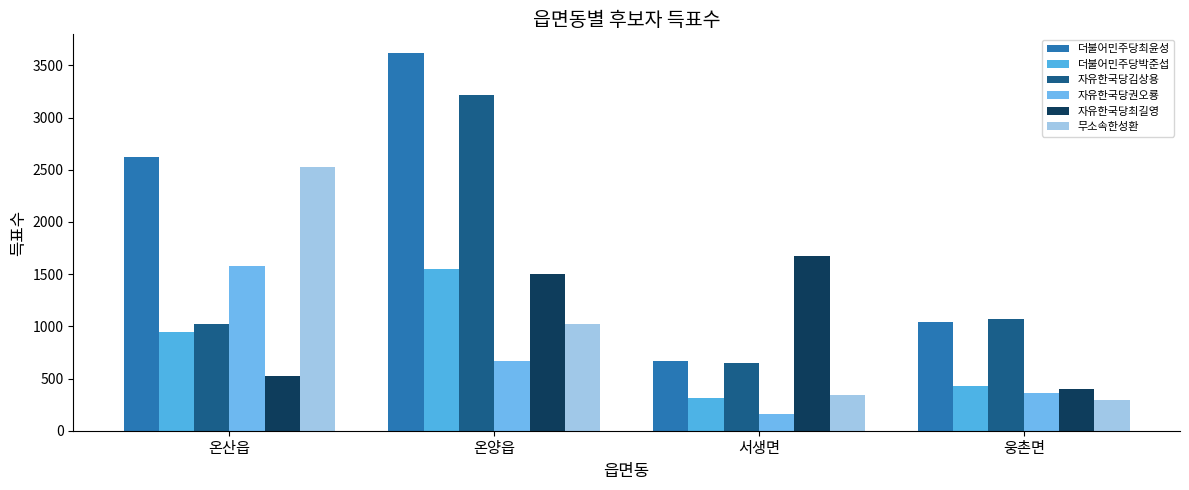

How many series are shown in this chart?

6